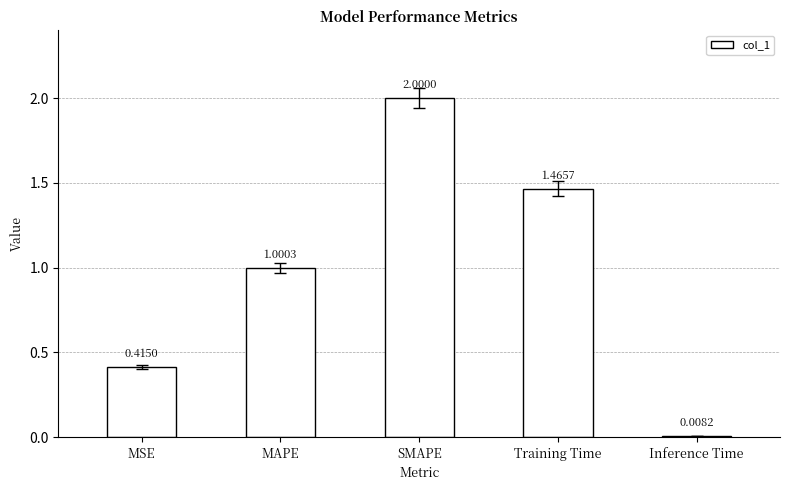

What is the average value?

1.0